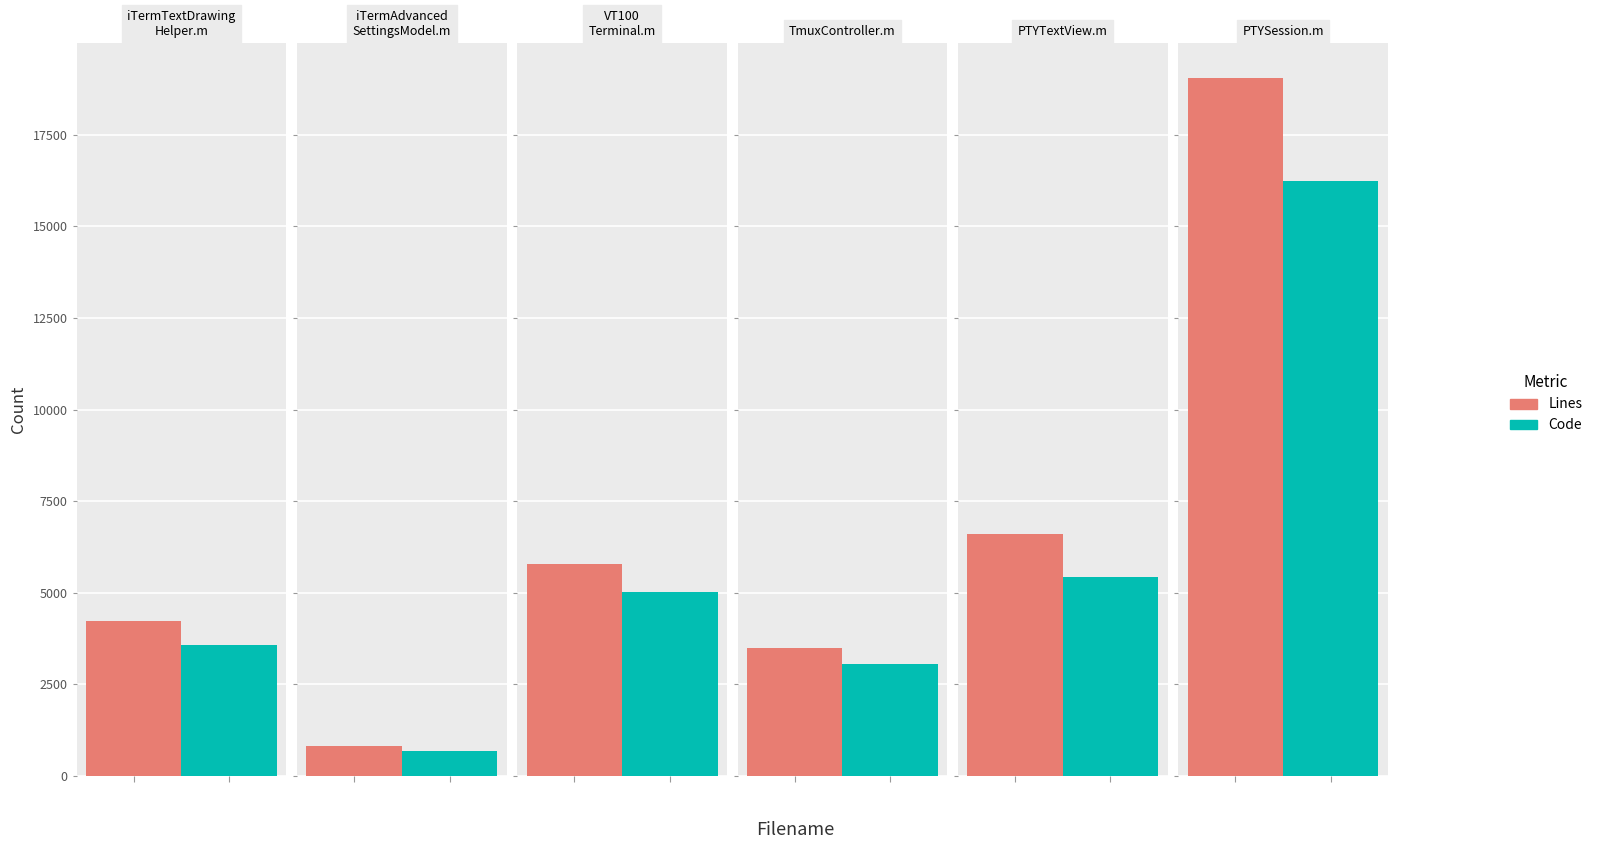

How many values in the Lines series are below 5796?

3